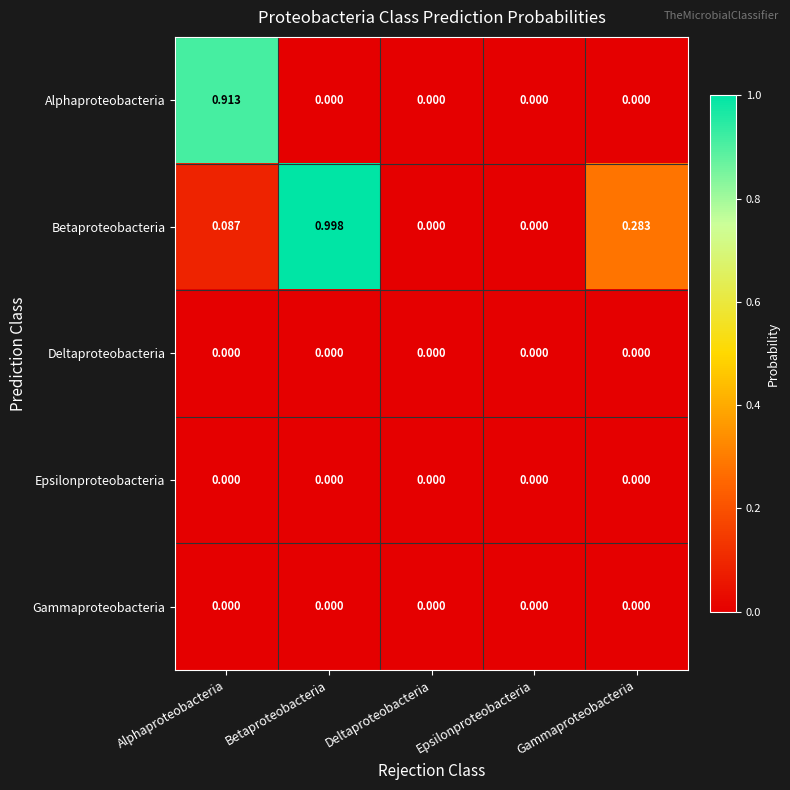

How many series are shown in this chart?

5